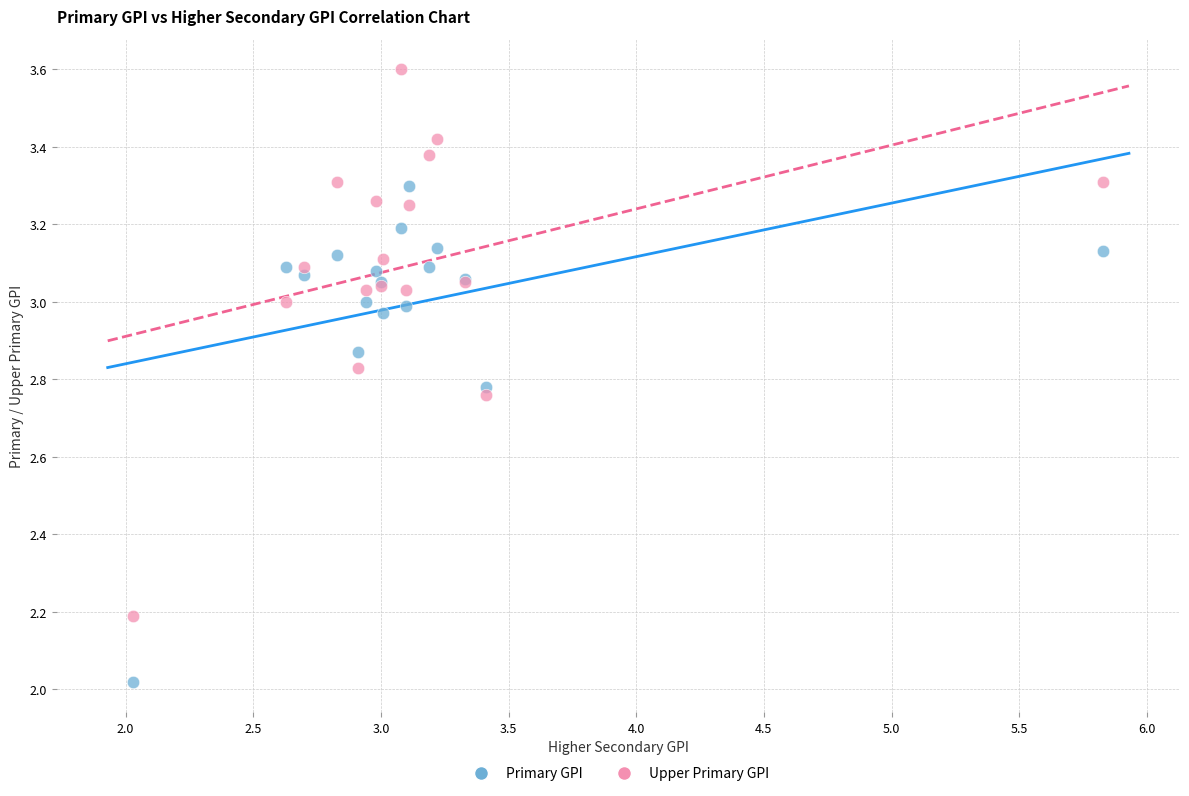

Which series reaches the minimum Y coordinate?

Primary GPI